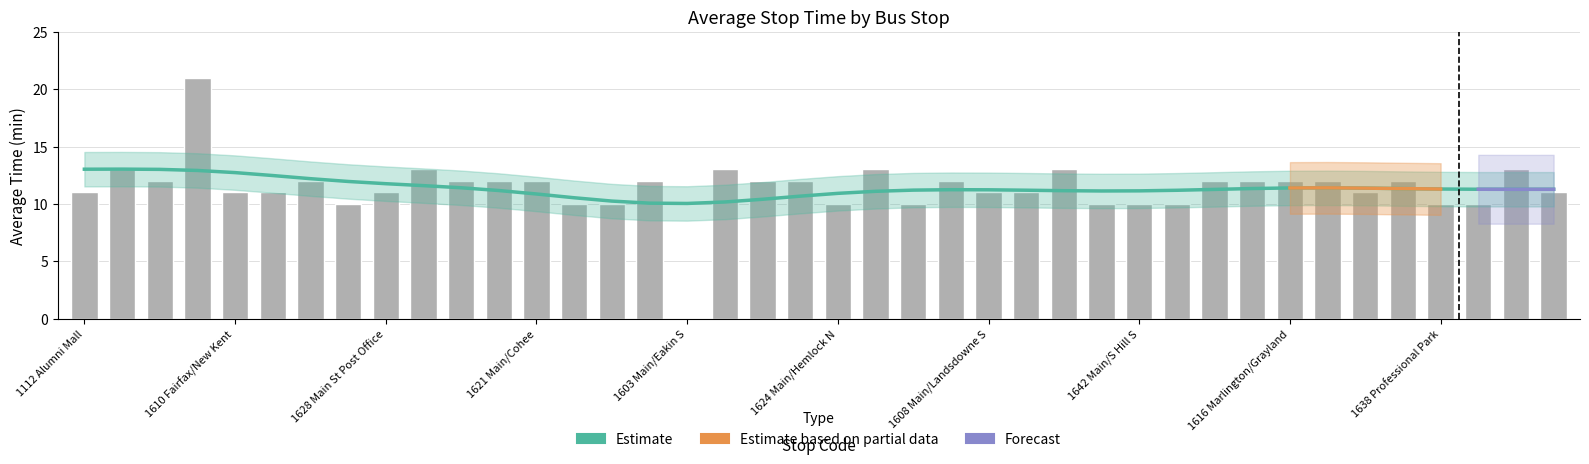

The chart shows a value of 10 at 1638 Professional Park. True or false?

True